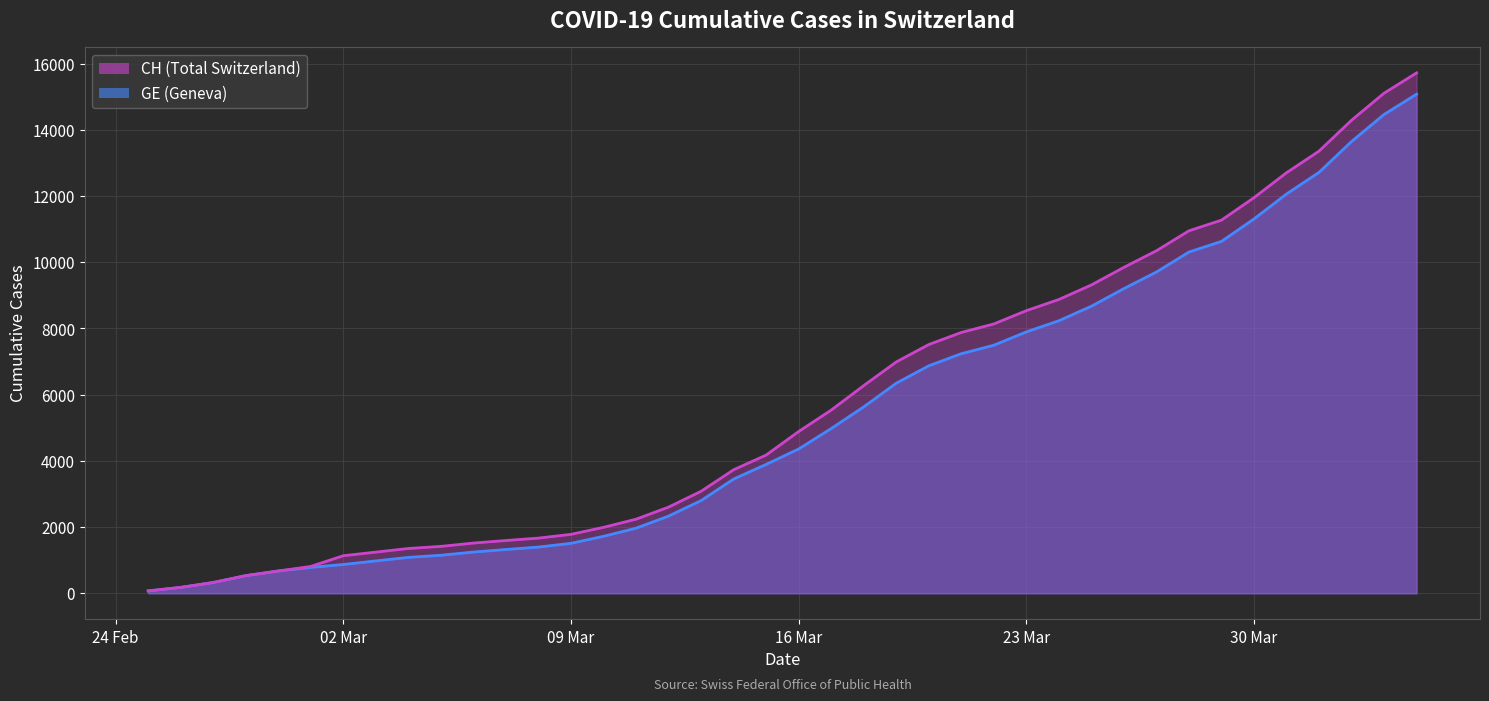

What is the label of the 21st point from the left?

16 Mar